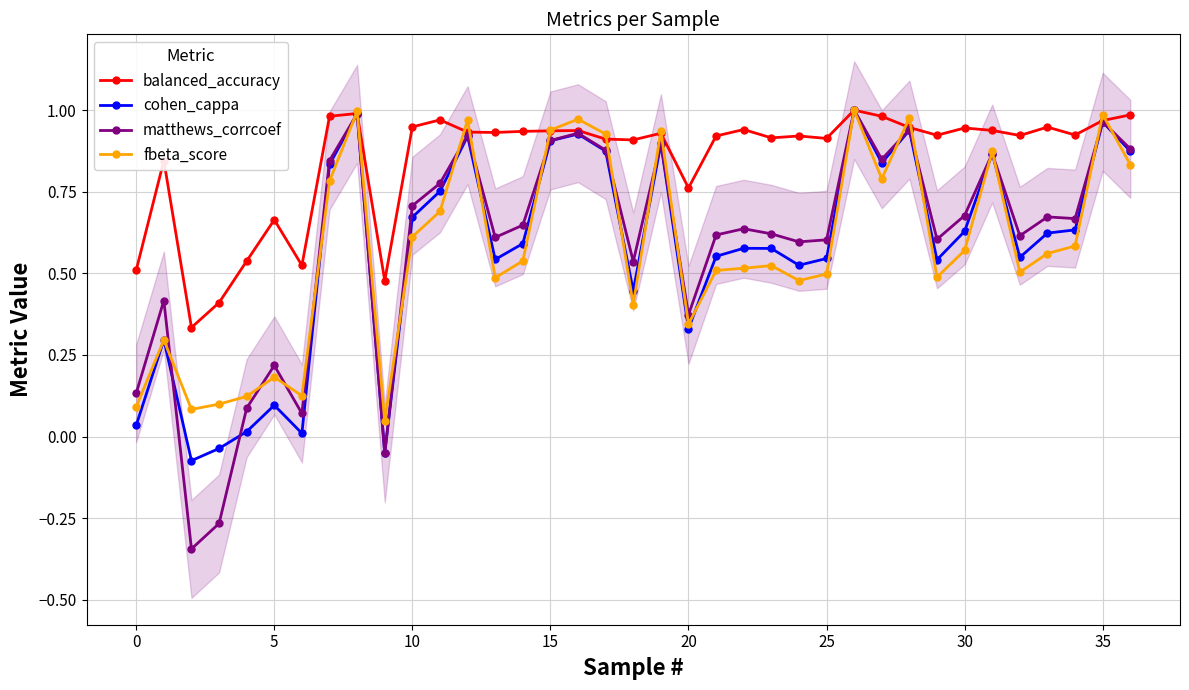

How many distinct data groups are displayed?

4